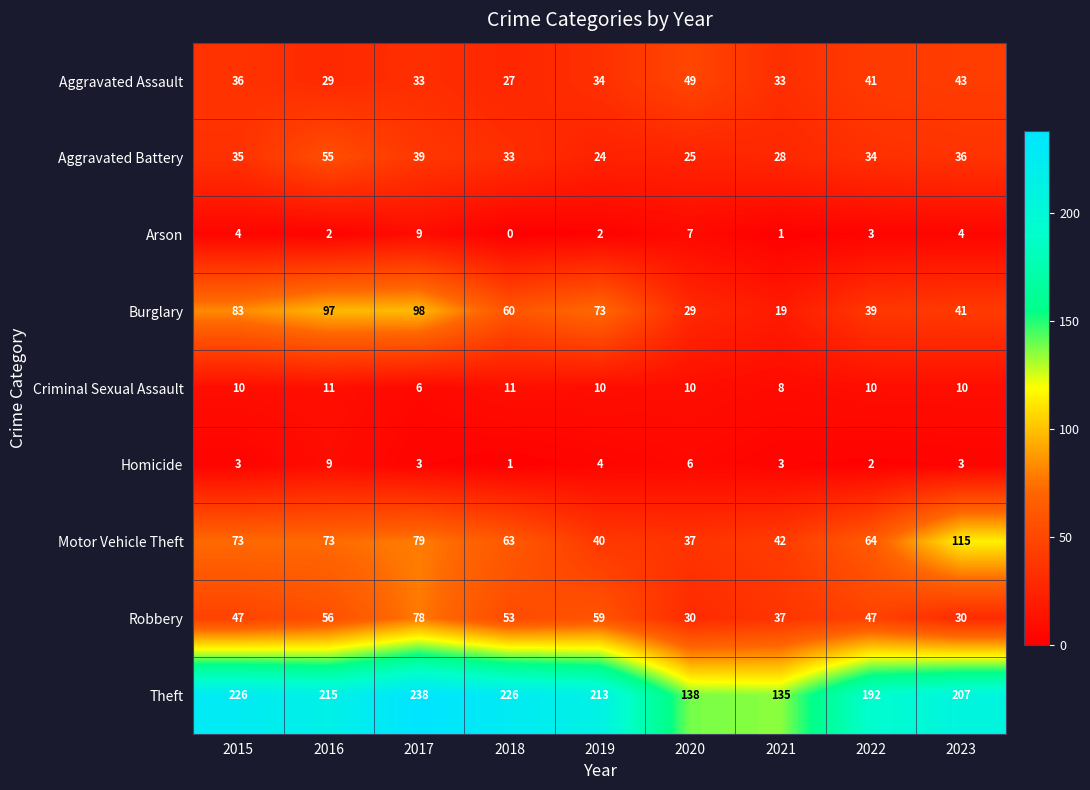

At which label does Burglary first exceed 60?

2015